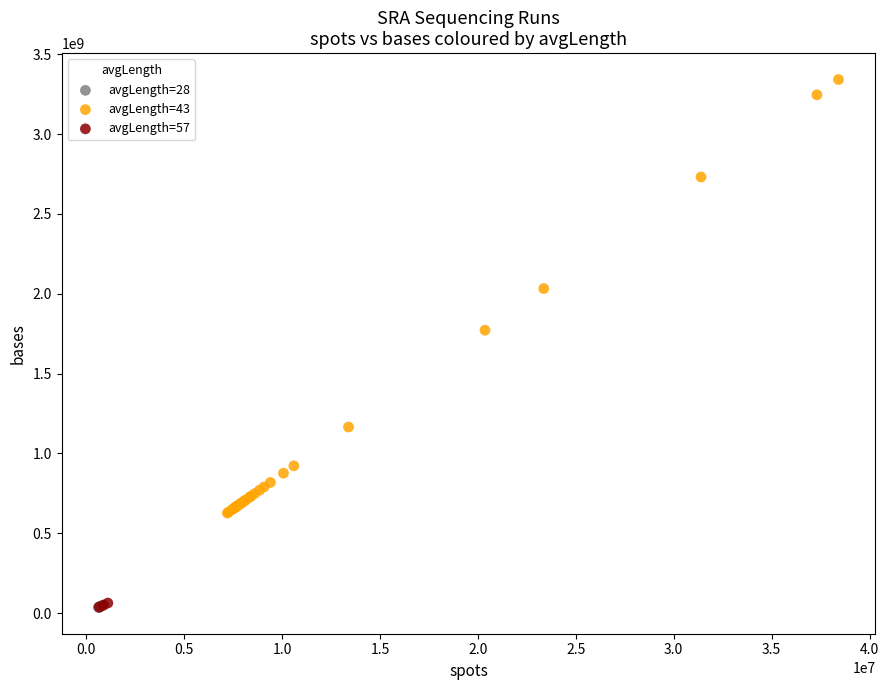

Which series contains the highest Y value?

avgLength=43